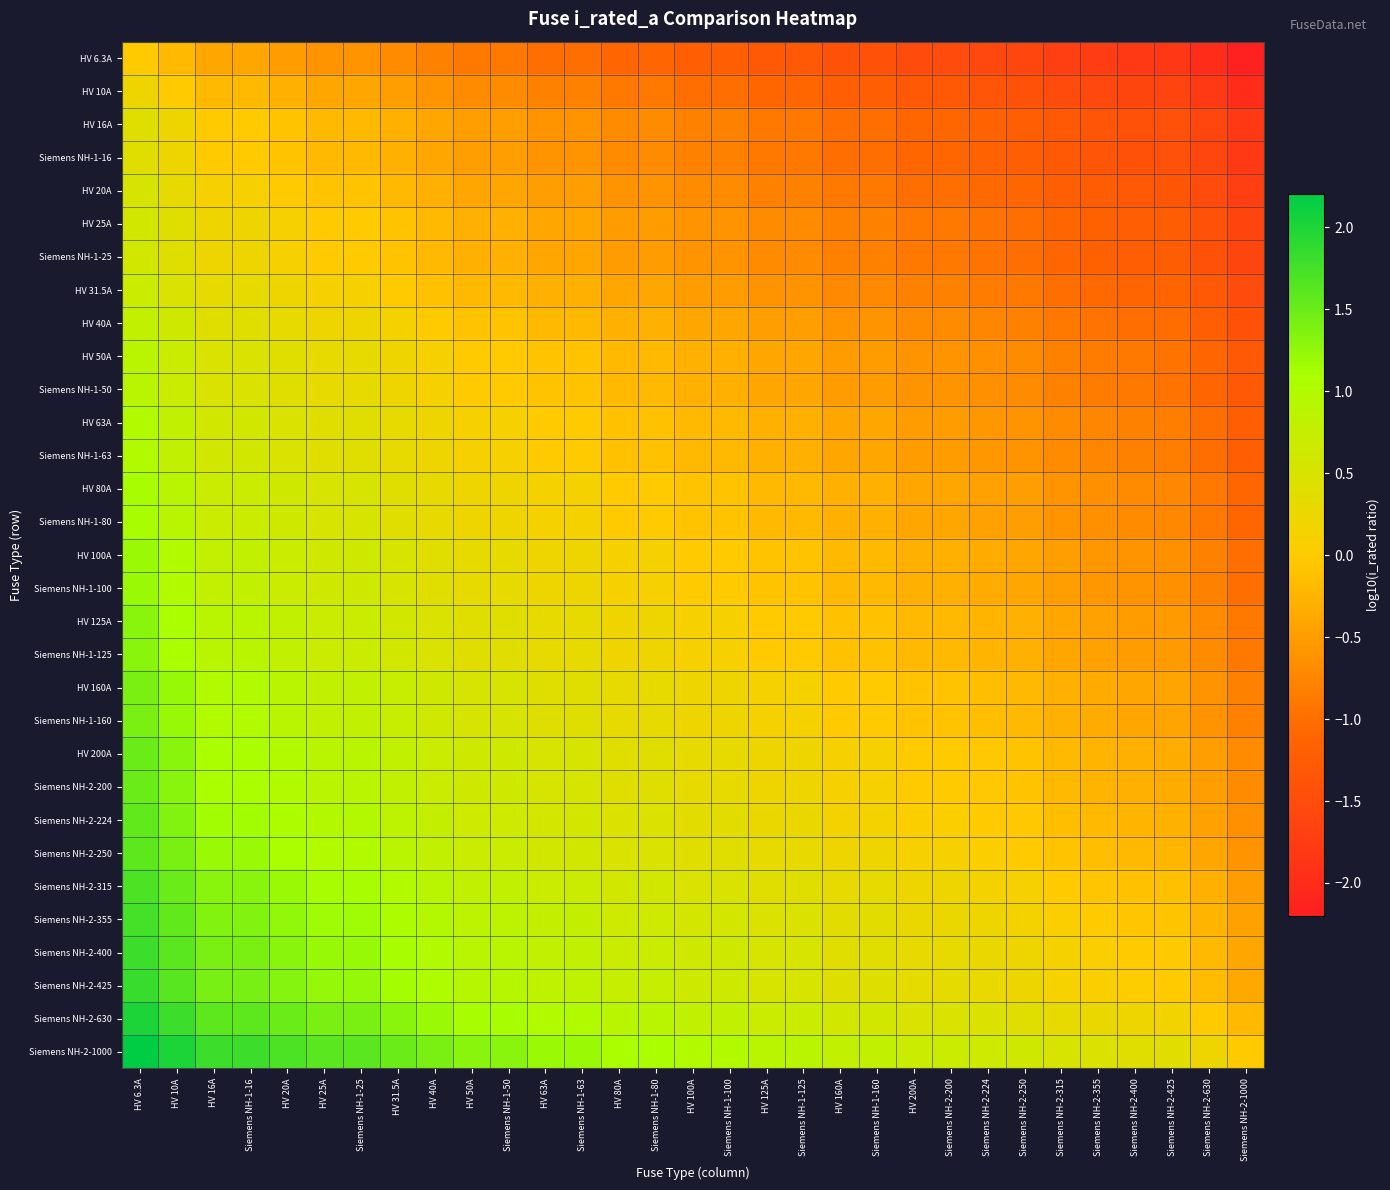

Rank the series by their maximum value, from lowest to highest.

HV 6.3A, HV 10A, HV 16A, Siemens NH-1-16, HV 20A, HV 25A, Siemens NH-1-25, HV 31.5A, HV 40A, HV 50A, Siemens NH-1-50, HV 63A, Siemens NH-1-63, HV 80A, Siemens NH-1-80, HV 100A, Siemens NH-1-100, HV 125A, Siemens NH-1-125, HV 160A, Siemens NH-1-160, HV 200A, Siemens NH-2-200, Siemens NH-2-224, Siemens NH-2-250, Siemens NH-2-315, Siemens NH-2-355, Siemens NH-2-400, Siemens NH-2-425, Siemens NH-2-630, Siemens NH-2-1000